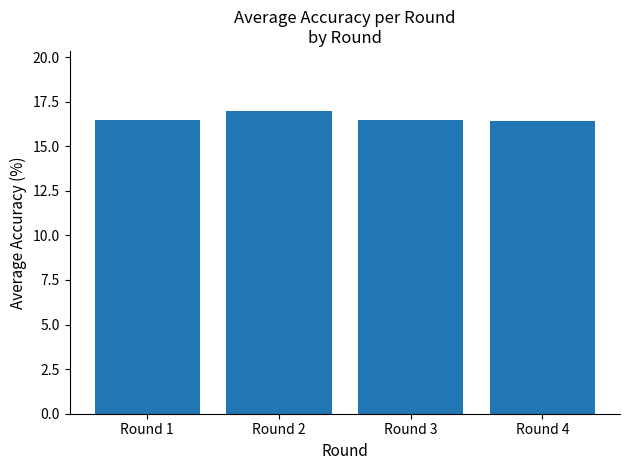

What is the sum of all values?

66.3